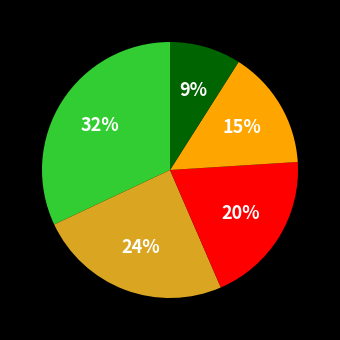

Is there a majority slice in this chart?

No